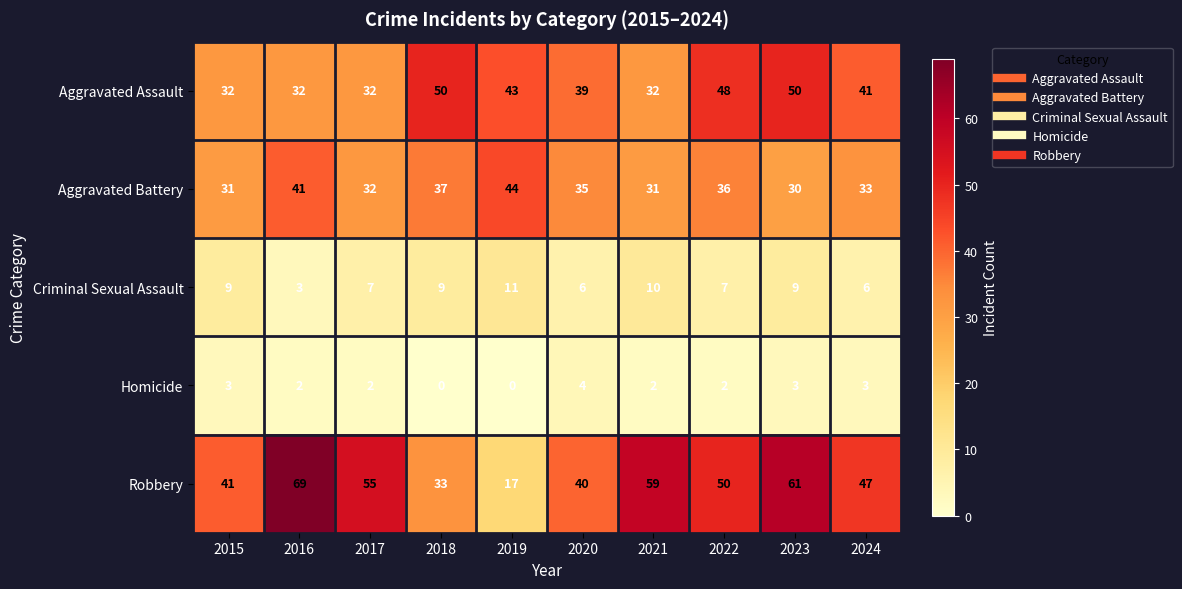

At how many categories does at least one series exceed 51?

4